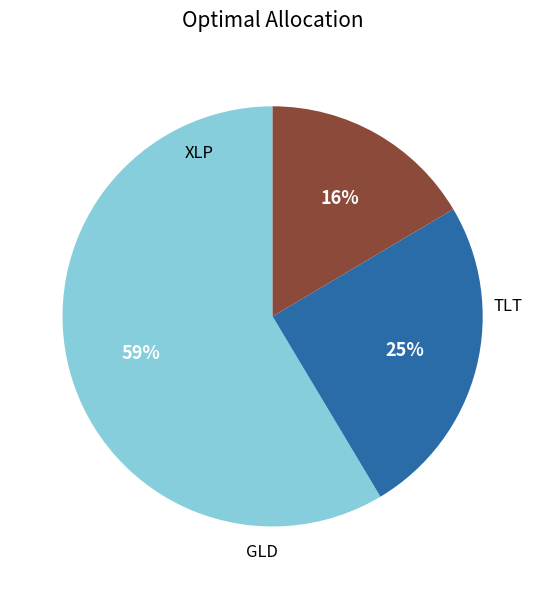

To the nearest percent, what is the average slice percentage?

33%